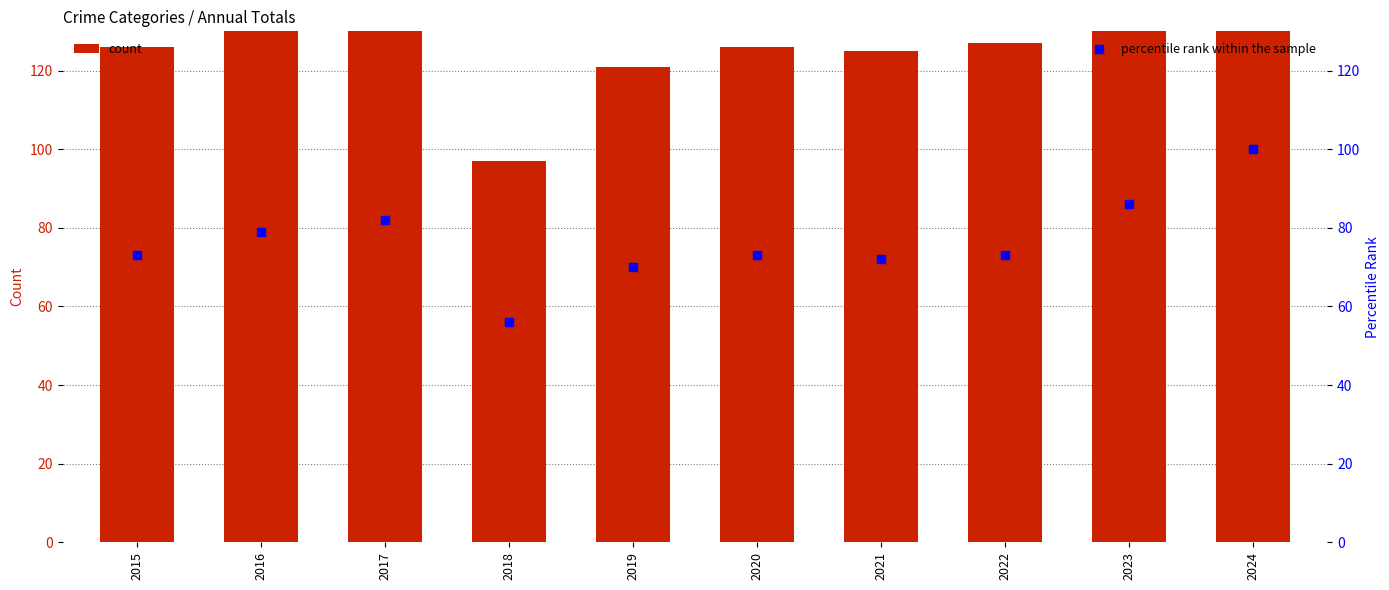

What are all the series names shown in the legend?

count, percentile rank within the sample